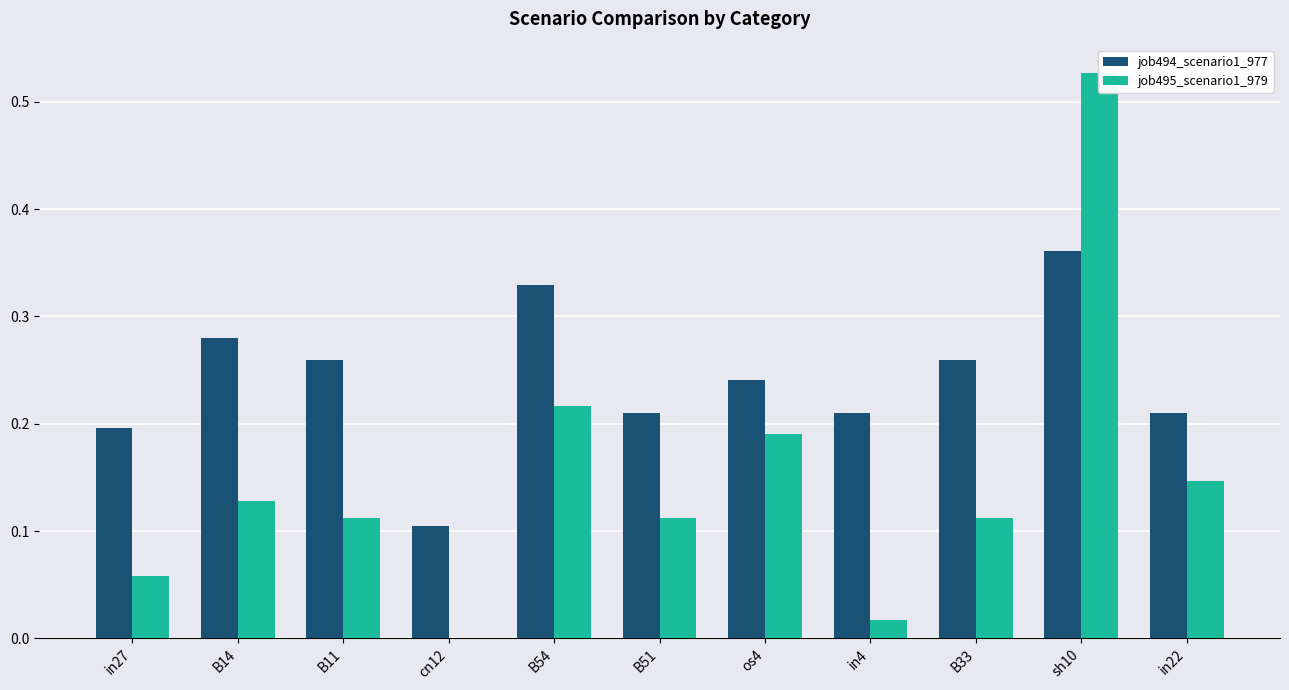

At which category is the sum across all series the highest?

sh10